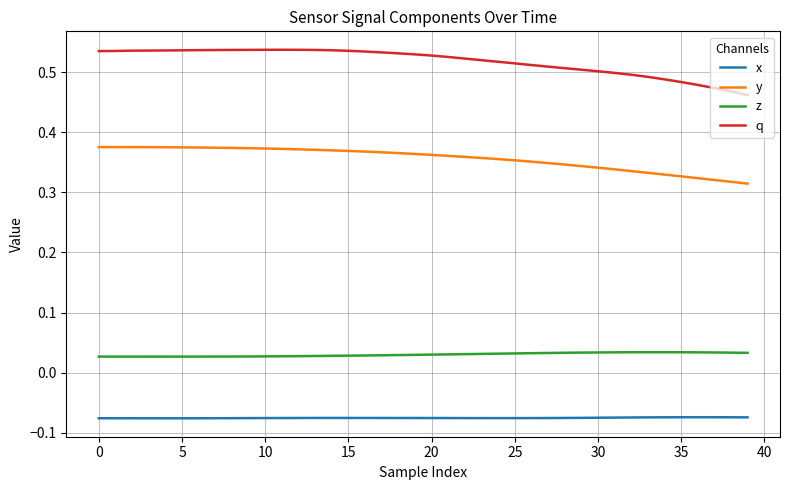

True or false: y and x cross at least once.

False